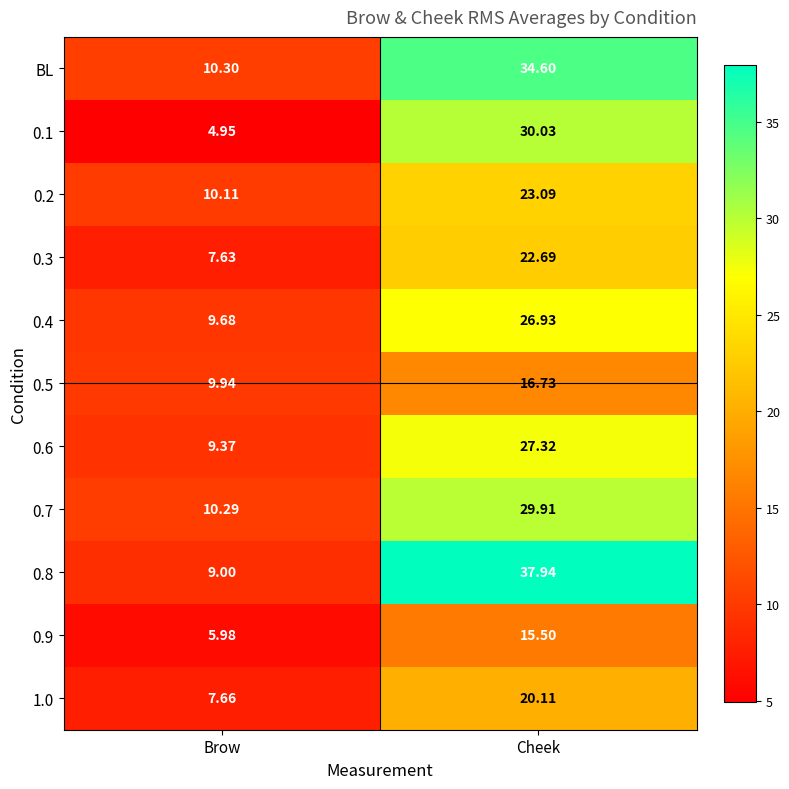

Where does the 0.6 series first go above 27?

Cheek